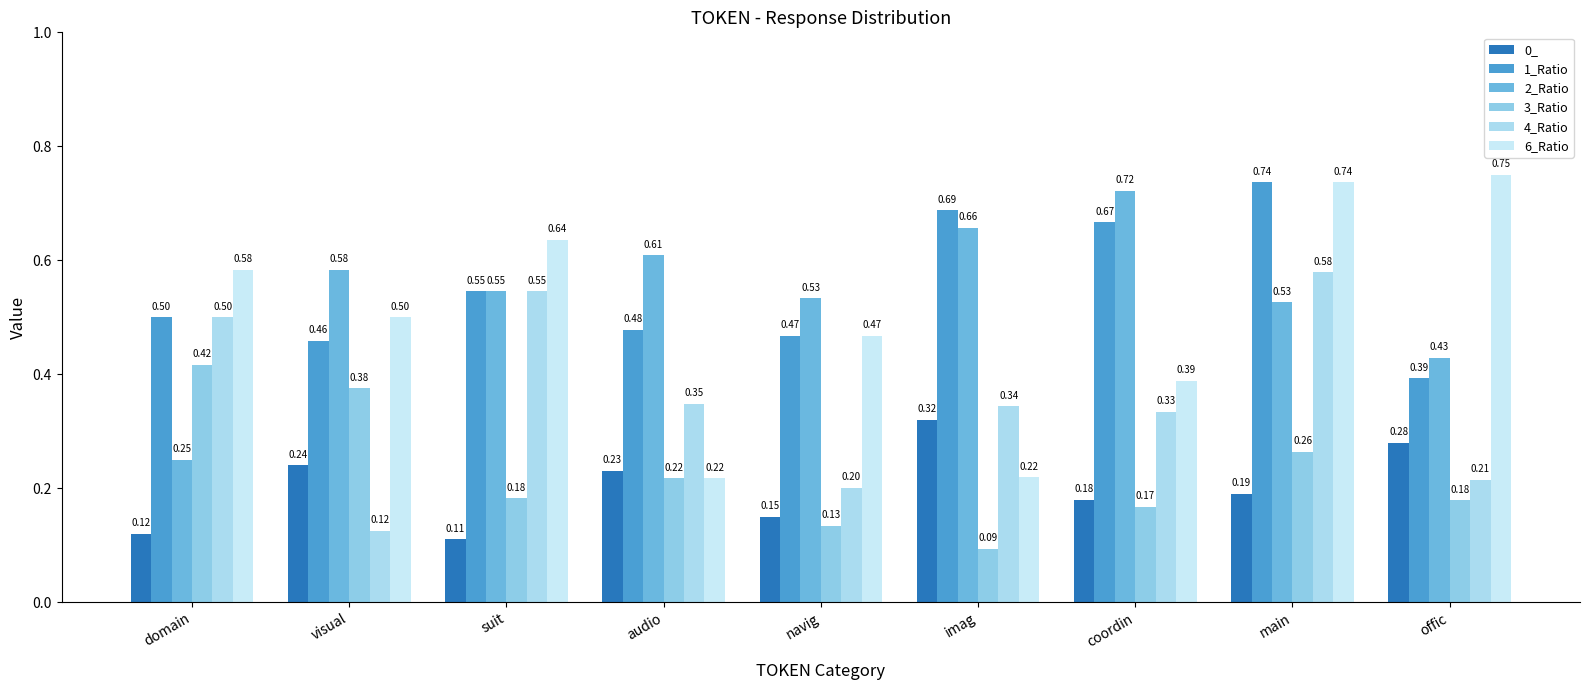

Which series has the largest total across all categories?

1_Ratio